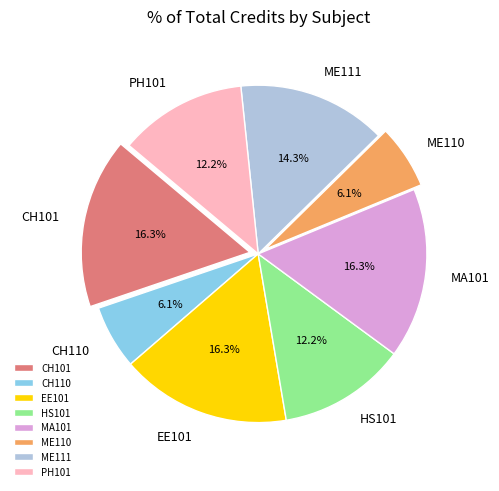

Between PH101 and CH110, which is larger?

PH101